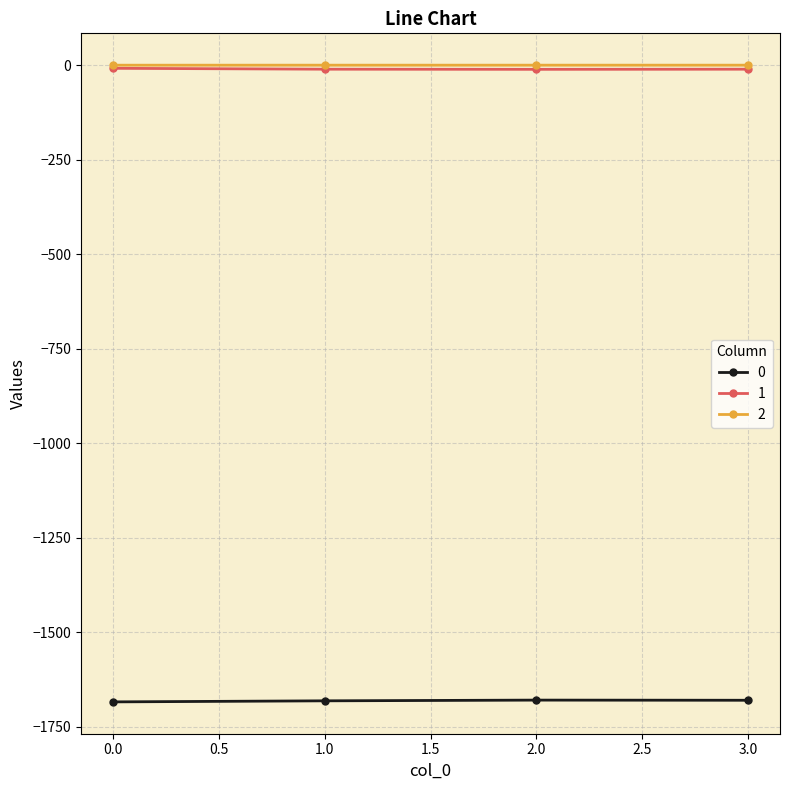

True or false: 2 has more than 1 interior local peaks.

False